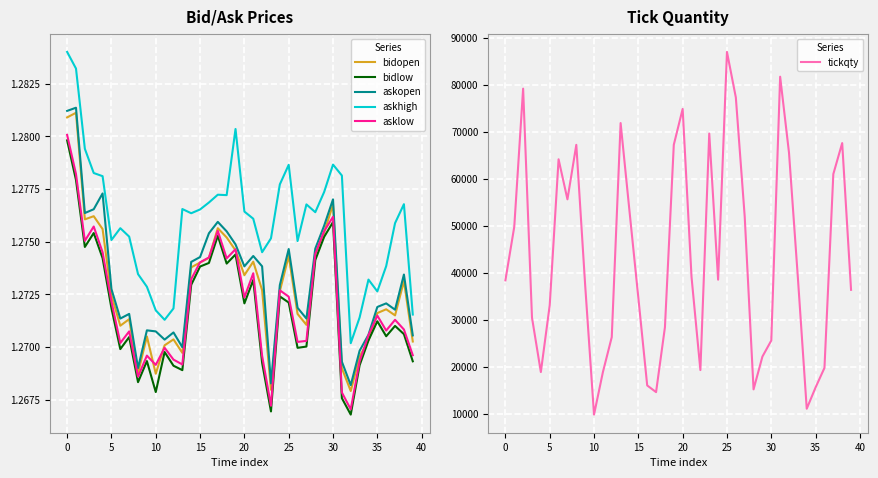

The askopen series shows 2.0 at 0. True or false?

False